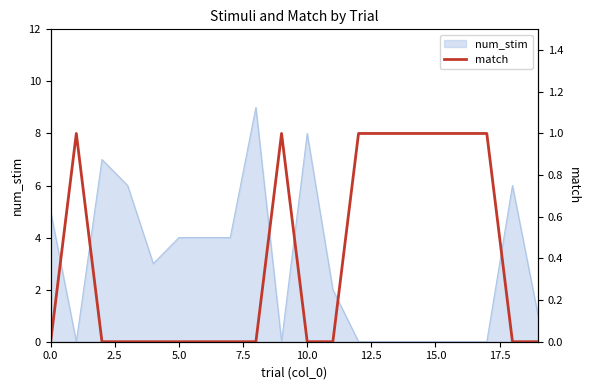

Count the number of categories in the chart.

20